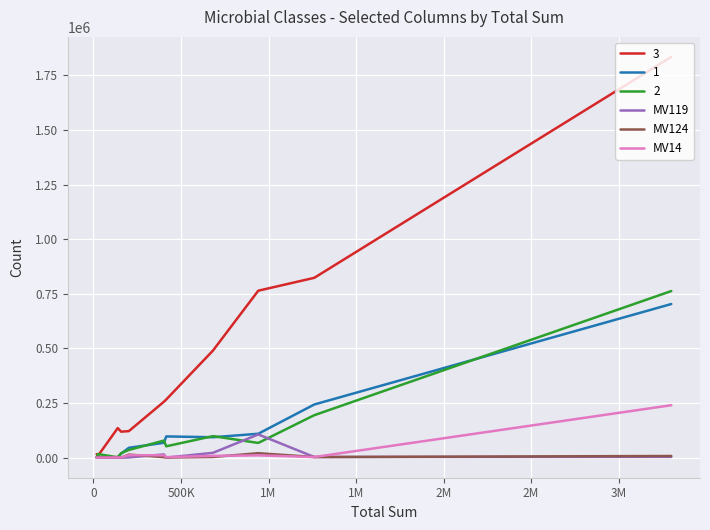

Does the chart display data point markers on the line(s)?

No